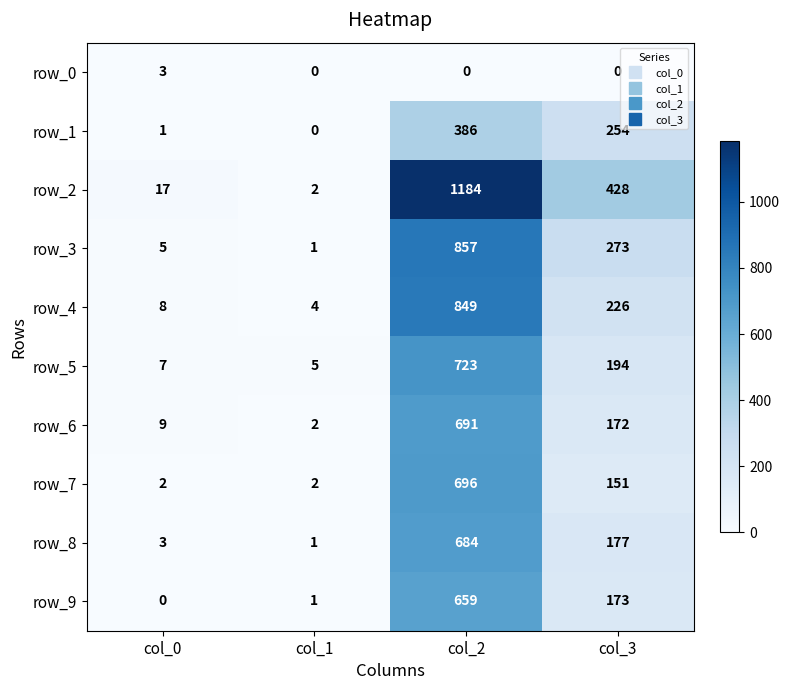

List the labels in order of row_6 value, largest first.

col_2, col_3, col_0, col_1